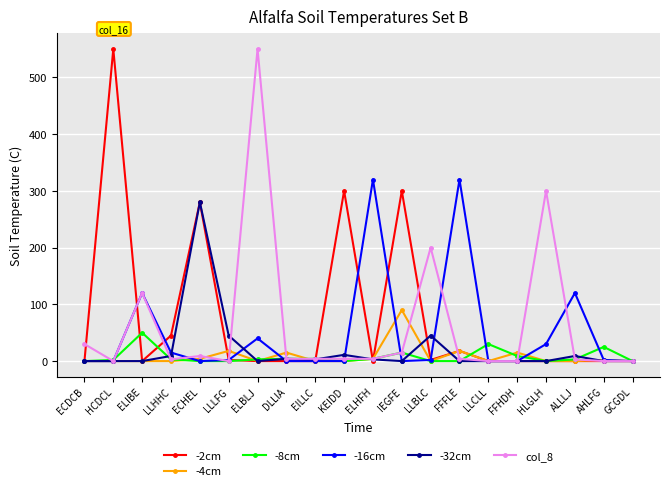

Is it true that -4cm equals 0 at KEIDD?

True